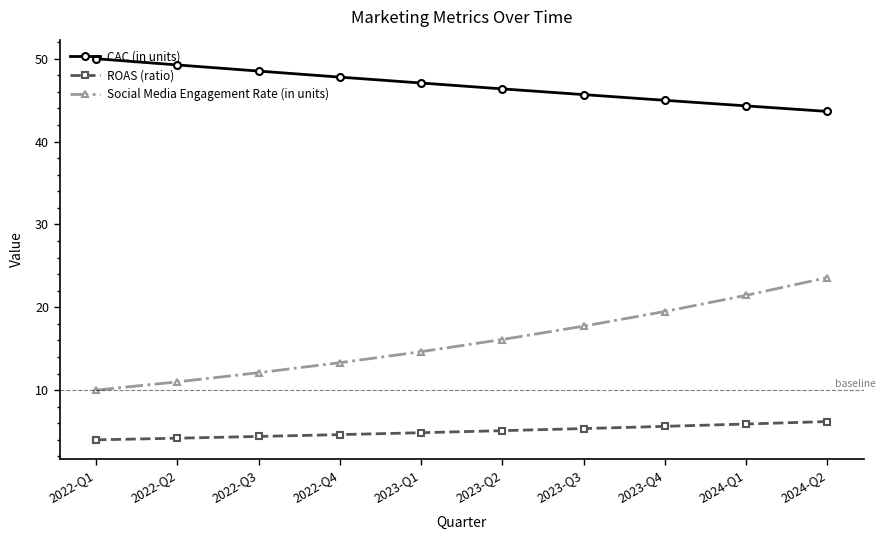

What is the label of the 3rd point from the right?

2023-Q4